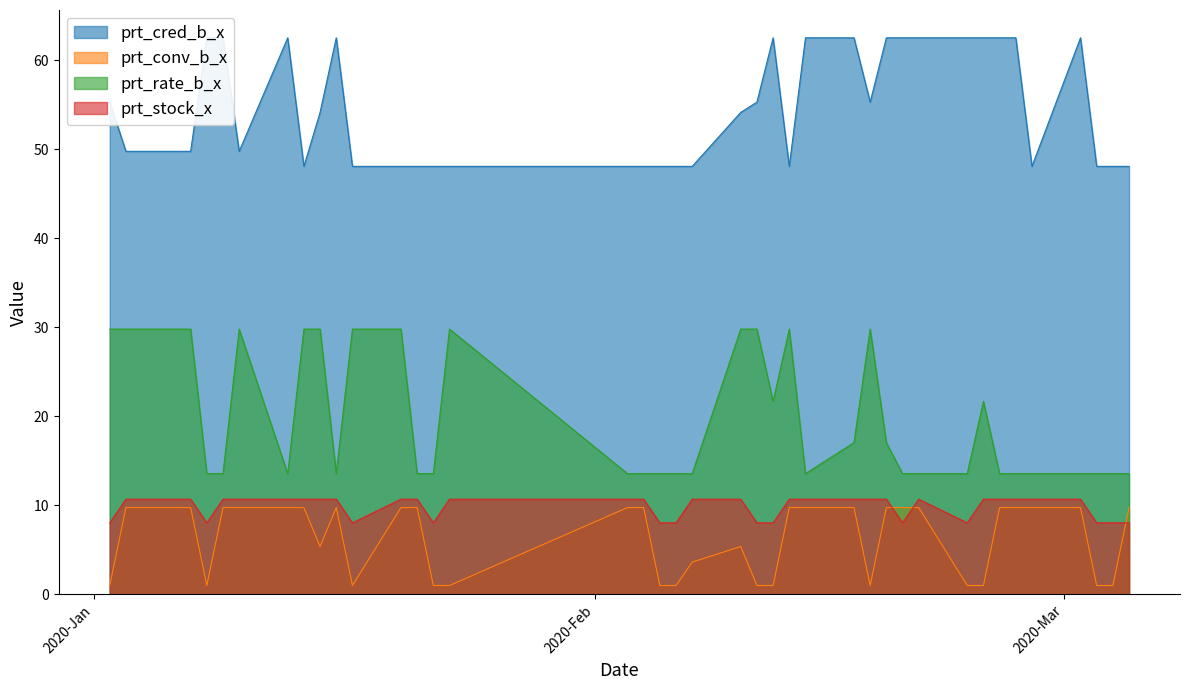

What is the difference between the second highest and minimum values in the prt_cred_b_x series?

14.4